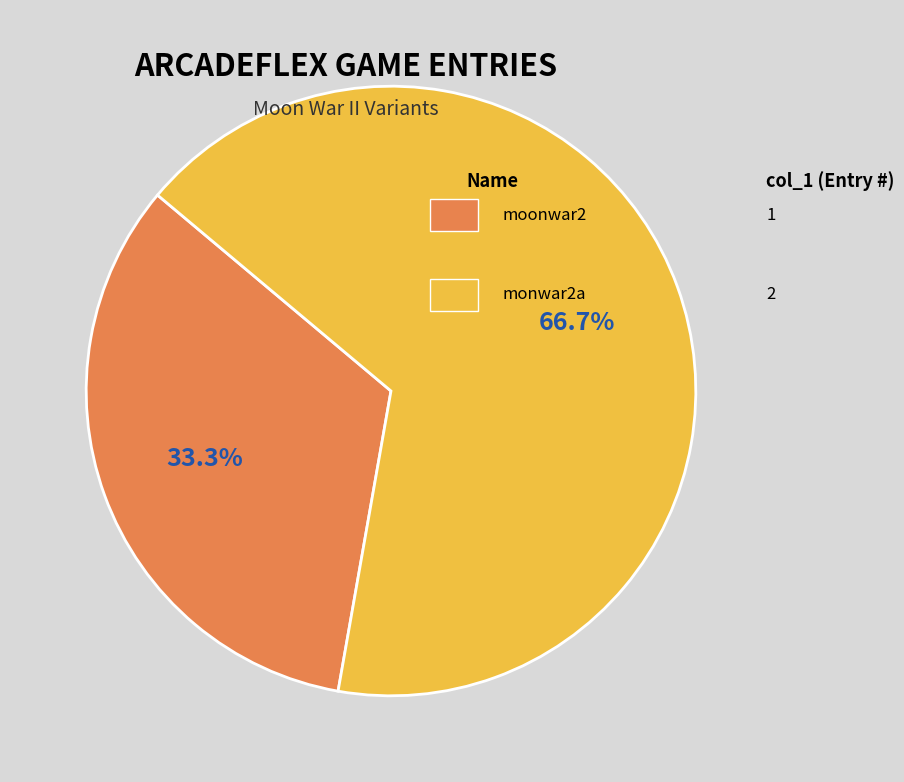

Is there any slice that represents more than half of the pie?

Yes